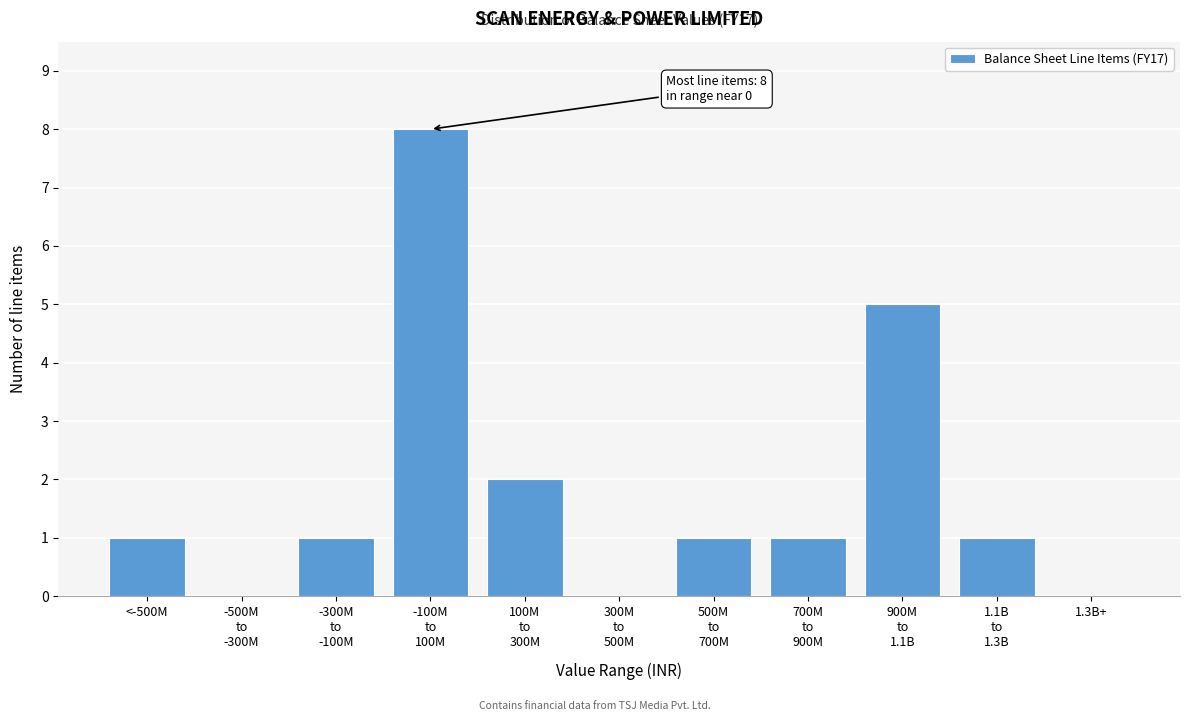

What is the greatest value displayed?

8